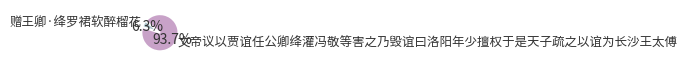

Is it true that 赠王卿·绛罗裙软醉榴花 is 19% of the pie?

False